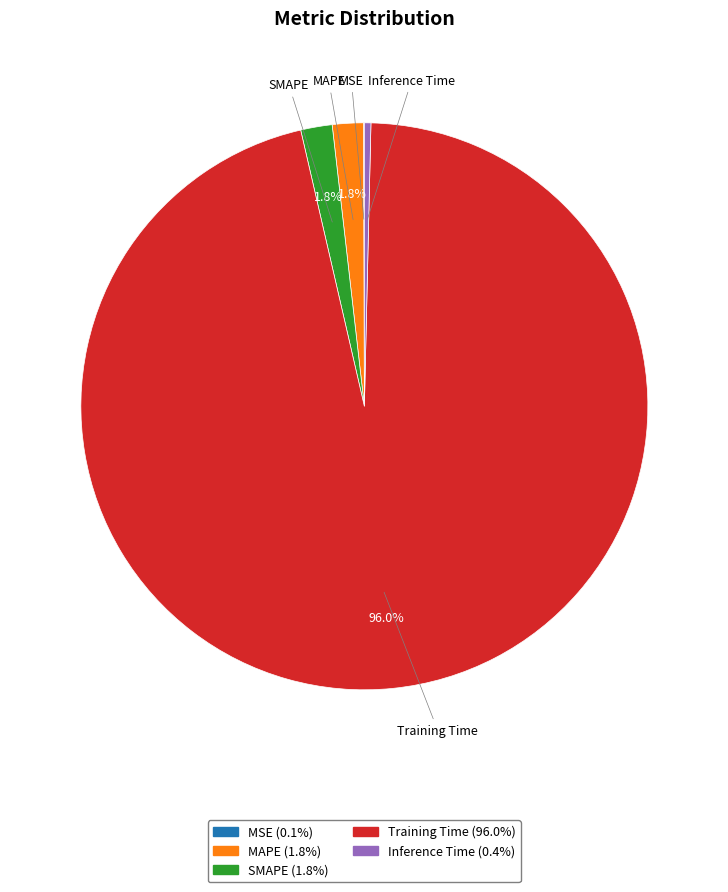

Is the sum of SMAPE and Training Time greater than half?

Yes